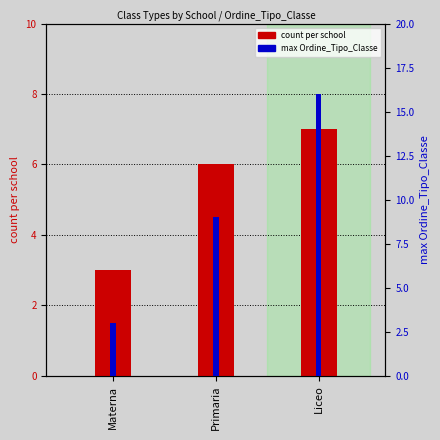

Which category has the highest value across all series?

Liceo